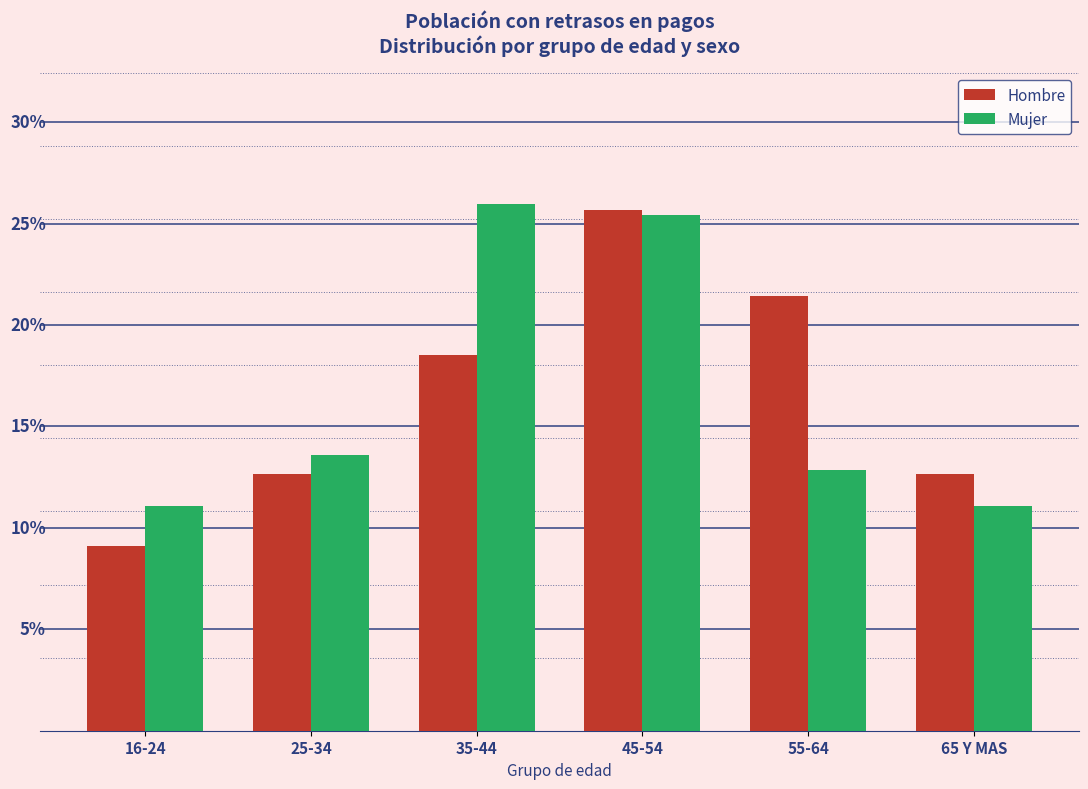

What are all the series names shown in the legend?

Hombre, Mujer